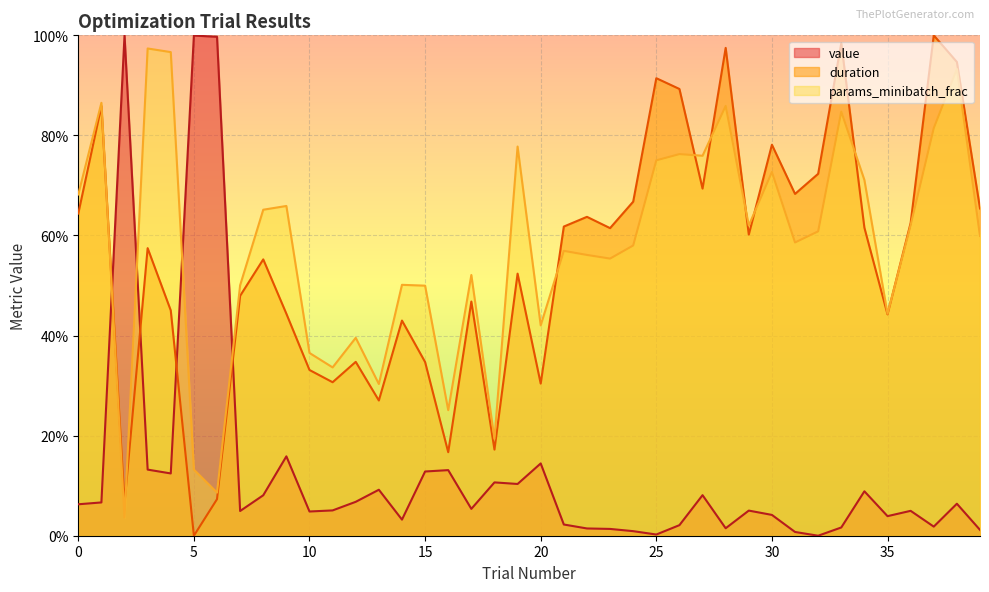

At 30, list the series in order from largest to smallest.

duration, params_minibatch_frac, value